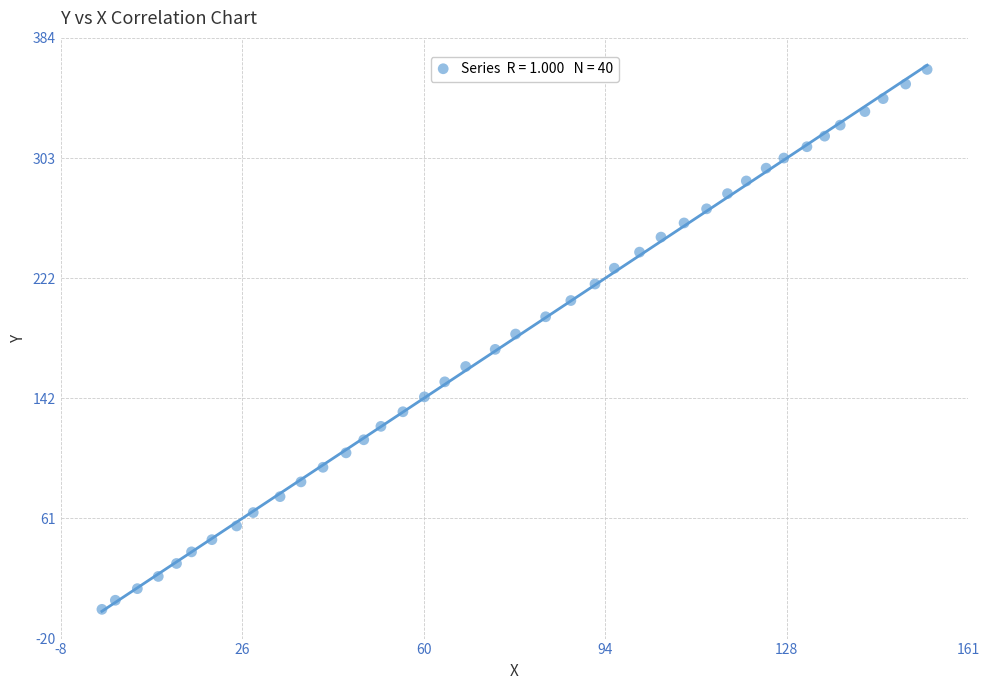

What is the range of Y values (max minus min)?

362.6